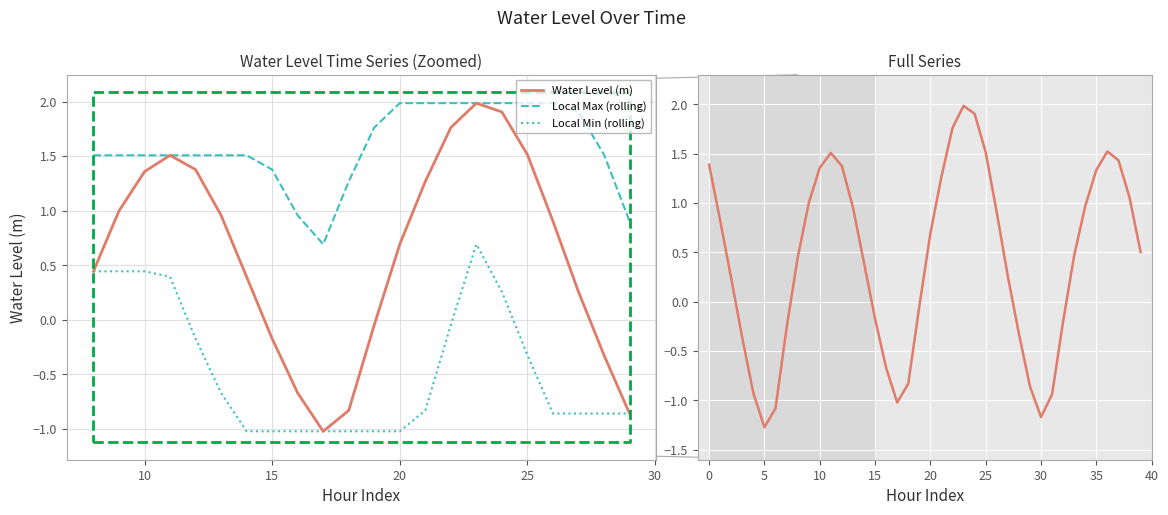

How many interior local valleys does the Local Max (rolling) series have?

1